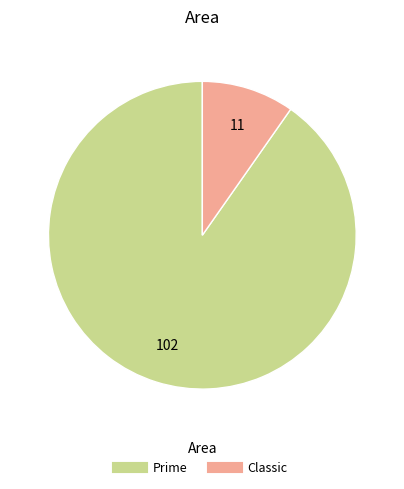

The Classic slice represents 10% of the pie. True or false?

True